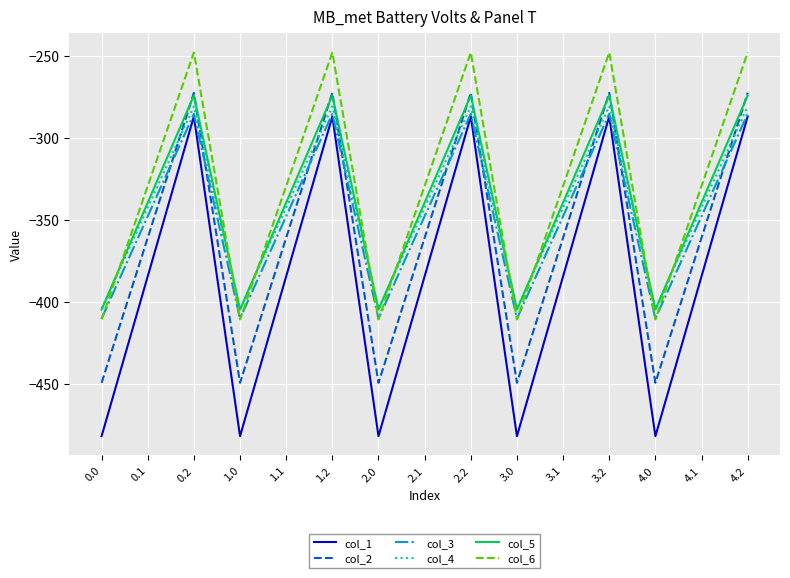

Is the value of col_4 at 4.0 greater than the value of col_3 at 0.0?

Yes